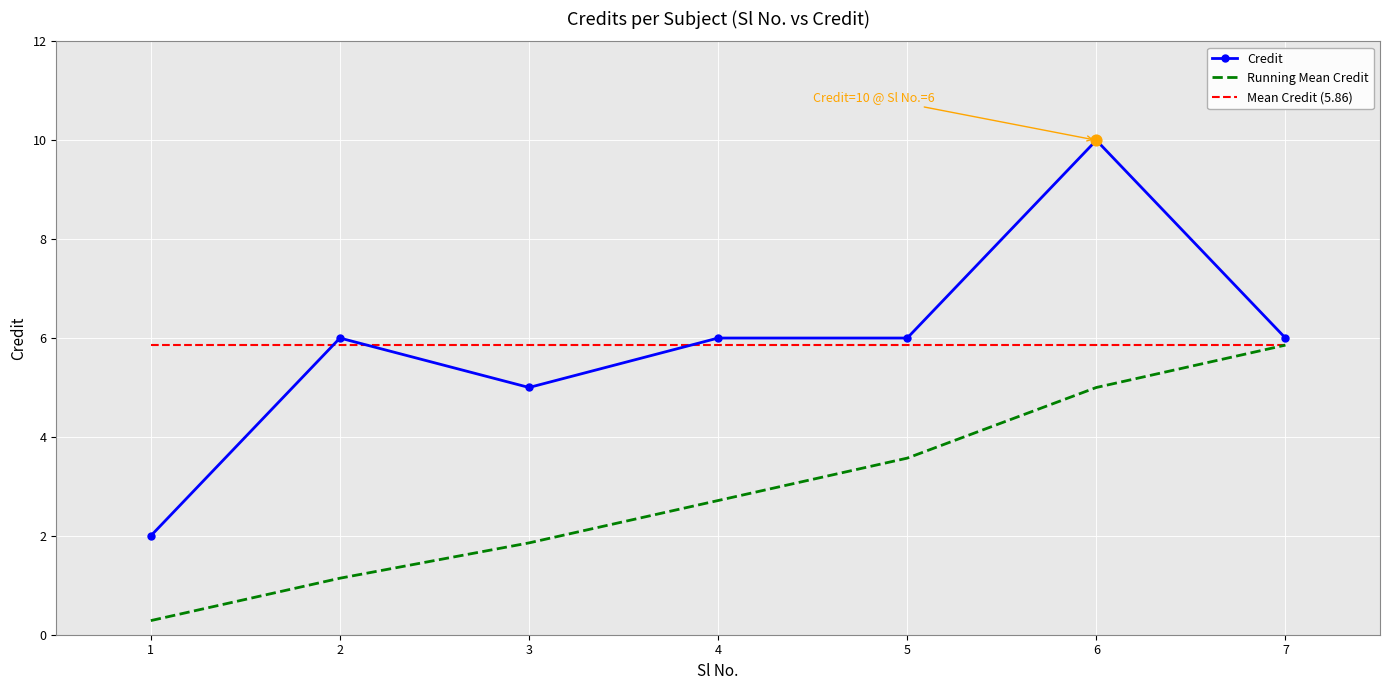

What is the spread (max minus min) of values at 6?

5.0